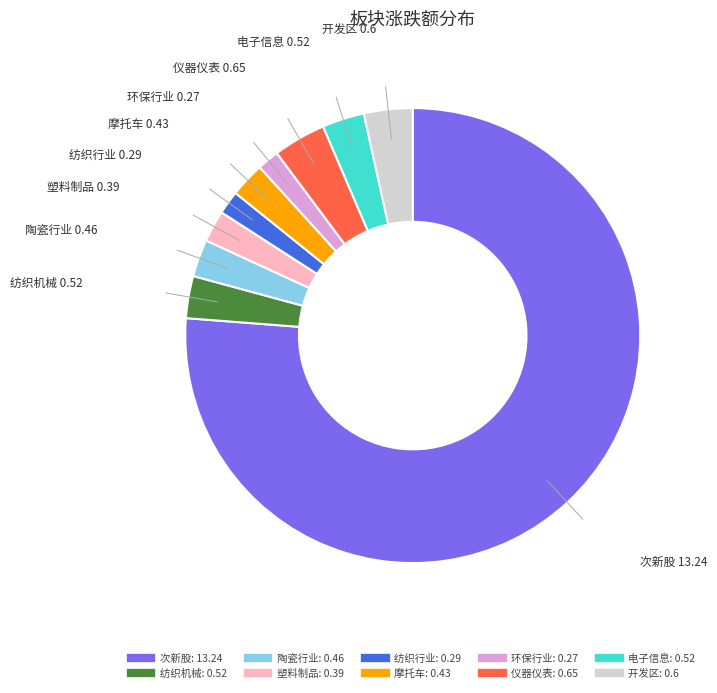

Combined, do 环保行业 and 电子信息 account for over 50%?

No